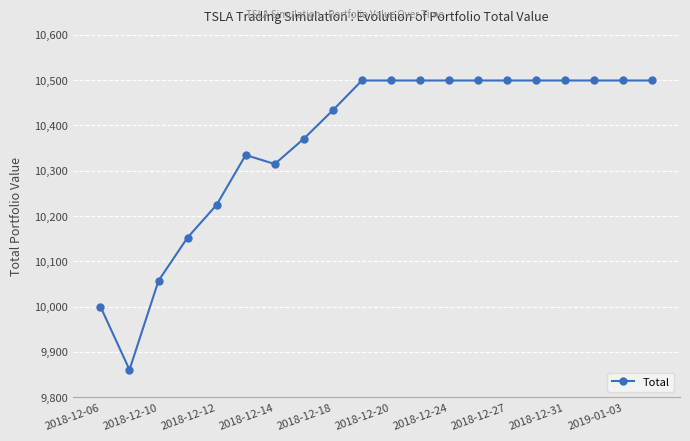

What is the smallest value displayed?

9860.5